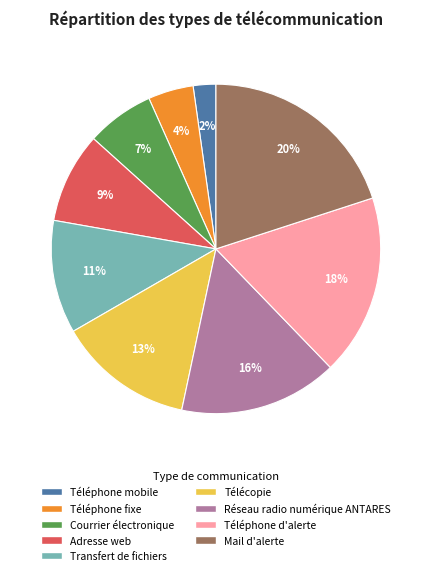

To the nearest percent, what is the difference between the Télécopie and Téléphone fixe slice percentages?

9%